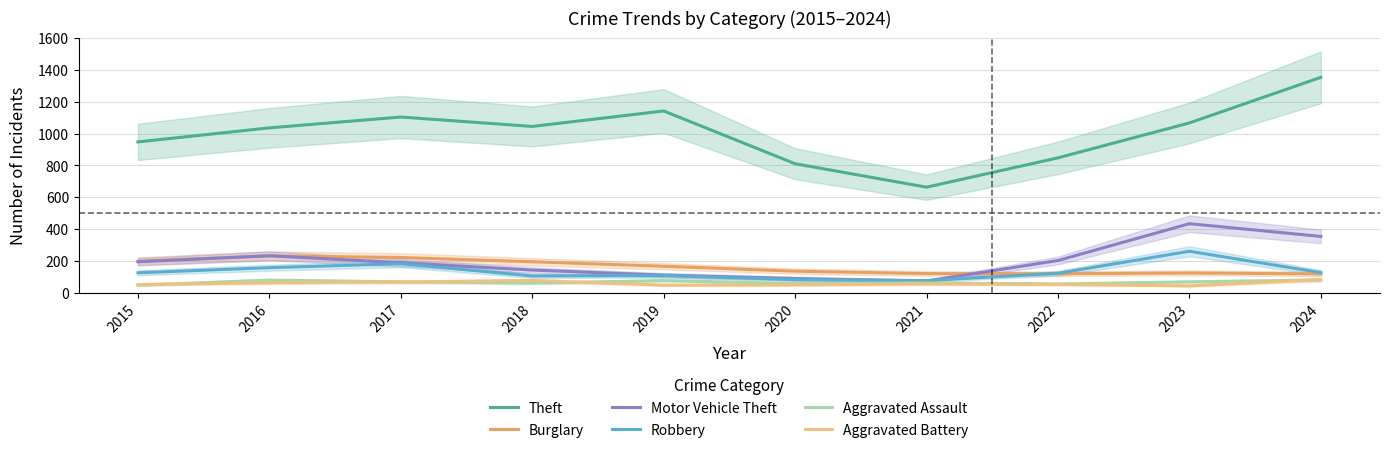

Which series has the largest total across all categories?

Theft